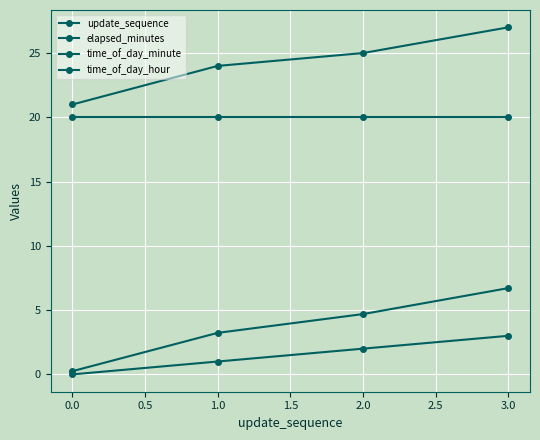

How many lines are shown in the chart?

4